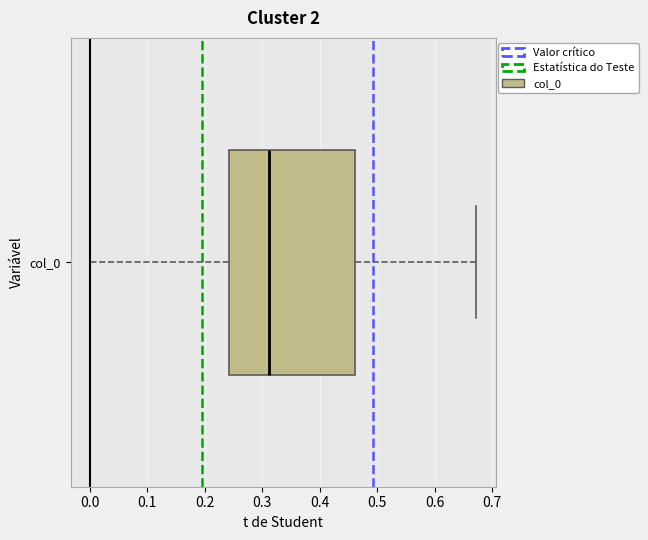

Read this box plot against the x-axis: the position of the median line, the range covered by the box, and the ends of both whiskers. The values are not printed on the chart, so give them approximately, as read against the axis.

median 0.31, box 0.24 to 0.46, whiskers 0.00 to 0.67